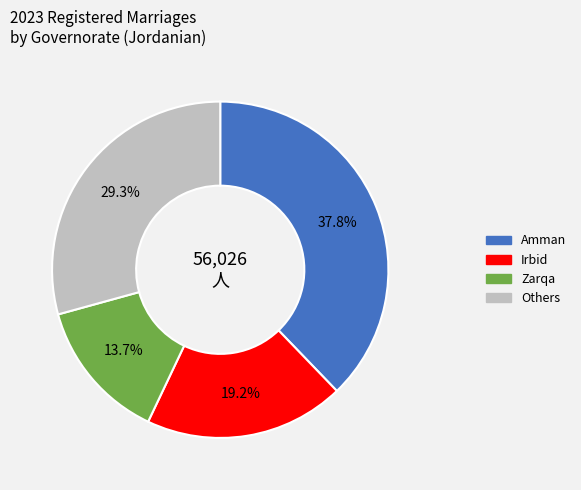

Approximately how many times larger is the value at Irbid compared to Others?

0.7